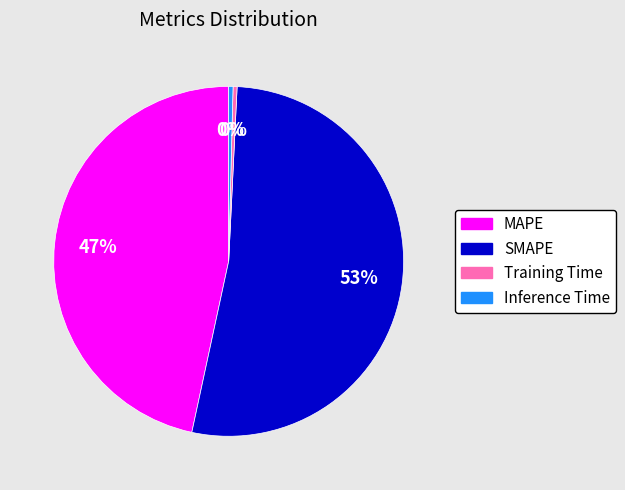

The Inference Time slice represents 14% of the pie. True or false?

False